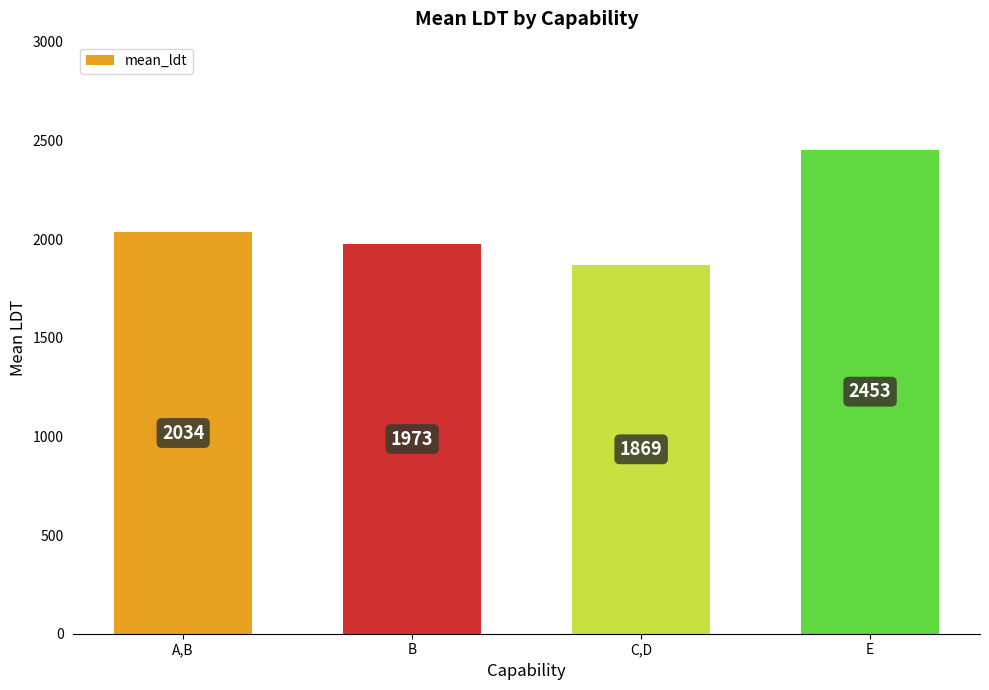

What is the label of the 1st bar from the right?

E